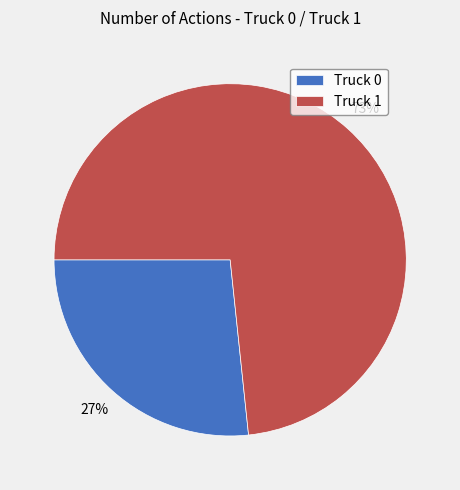

Which slice is the smallest?

Truck 0